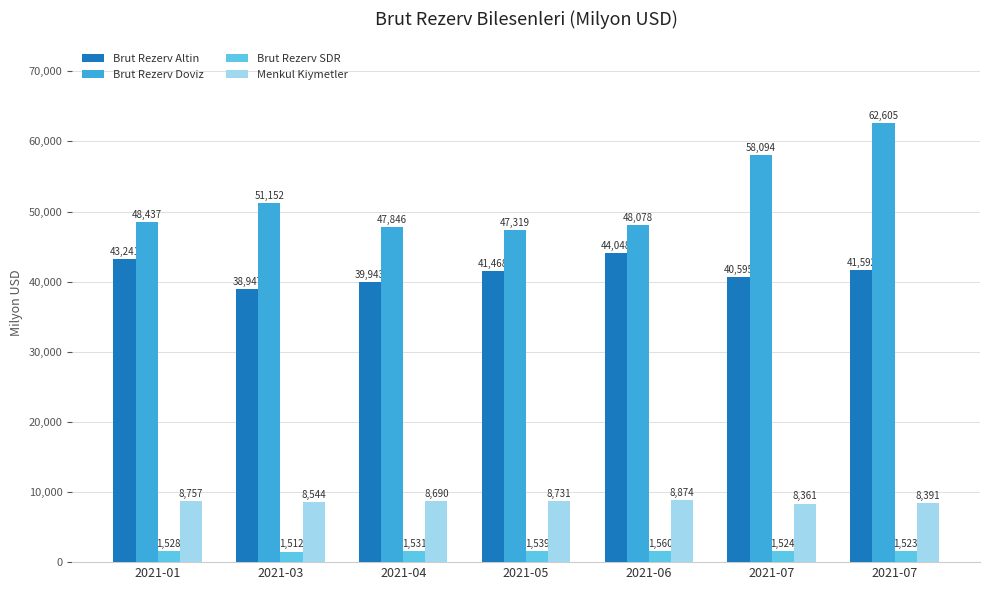

The value of Brut Rezerv Doviz at 2021-07 is 62605. True or false?

True